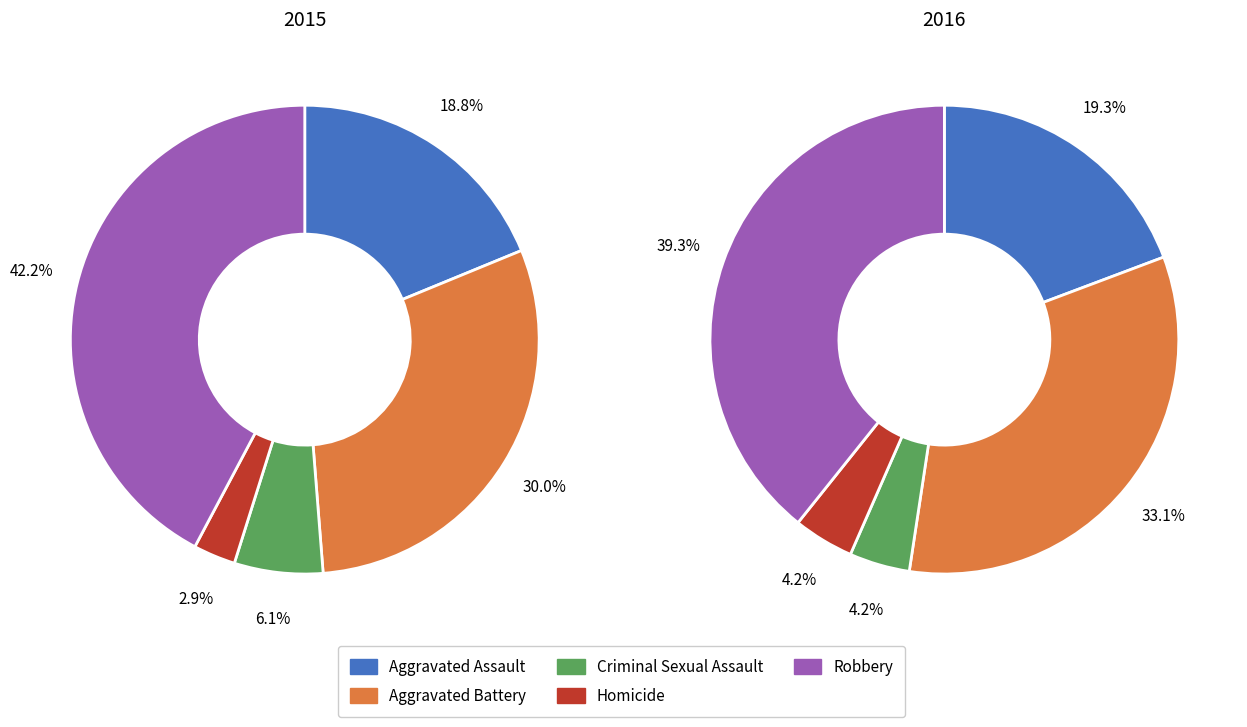

Which category has the biggest portion of the pie?

Robbery